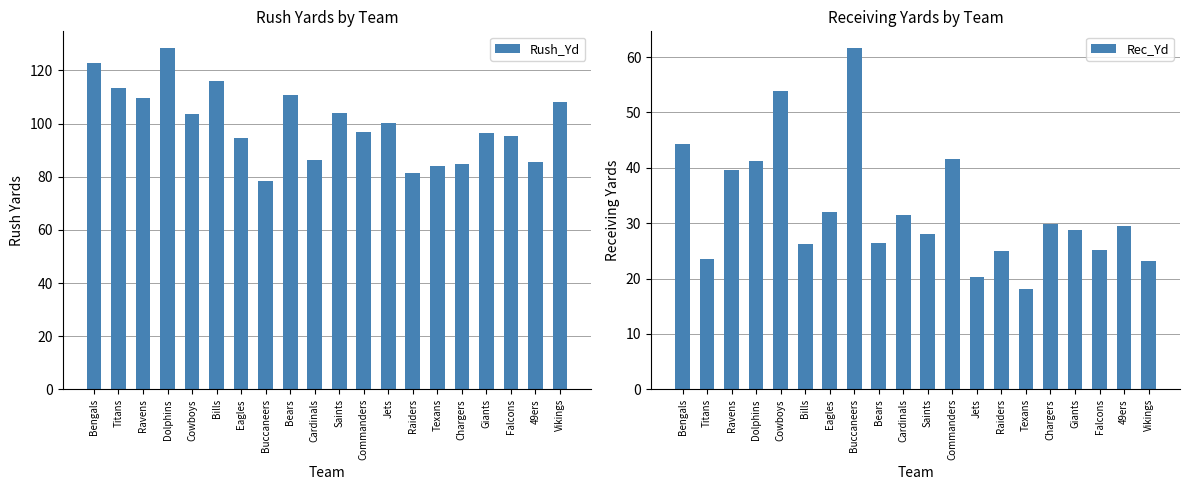

List the series in order of their peak value, highest first.

Rush_Yd, Rec_Yd